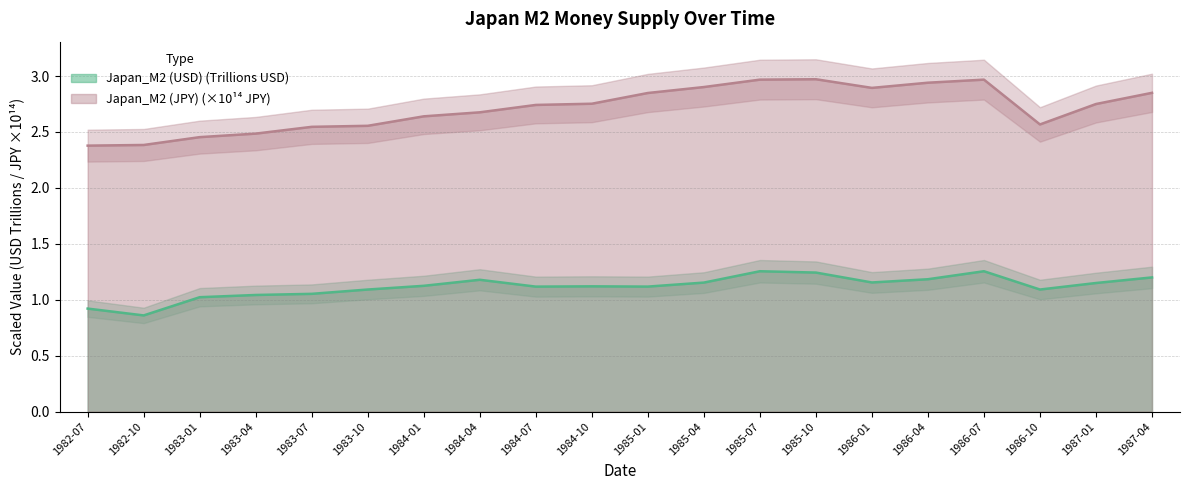

How many series are shown in this chart?

2